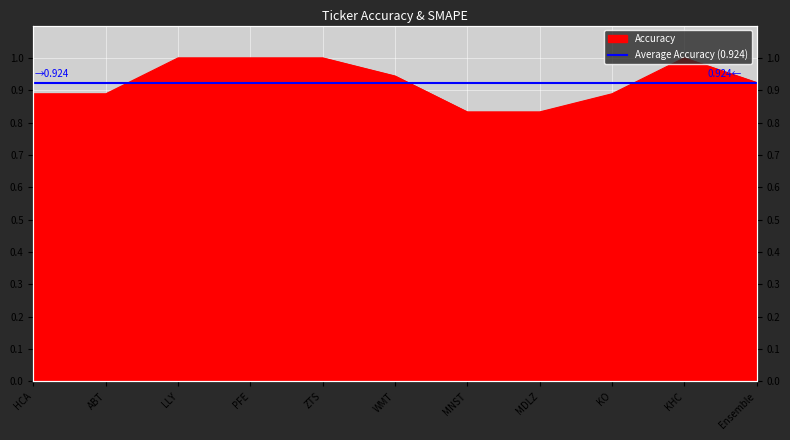

List the labels in order of value, largest first.

LLY, PFE, ZTS, KHC, WMT, Ensemble, HCA, ABT, KO, MNST, MDLZ